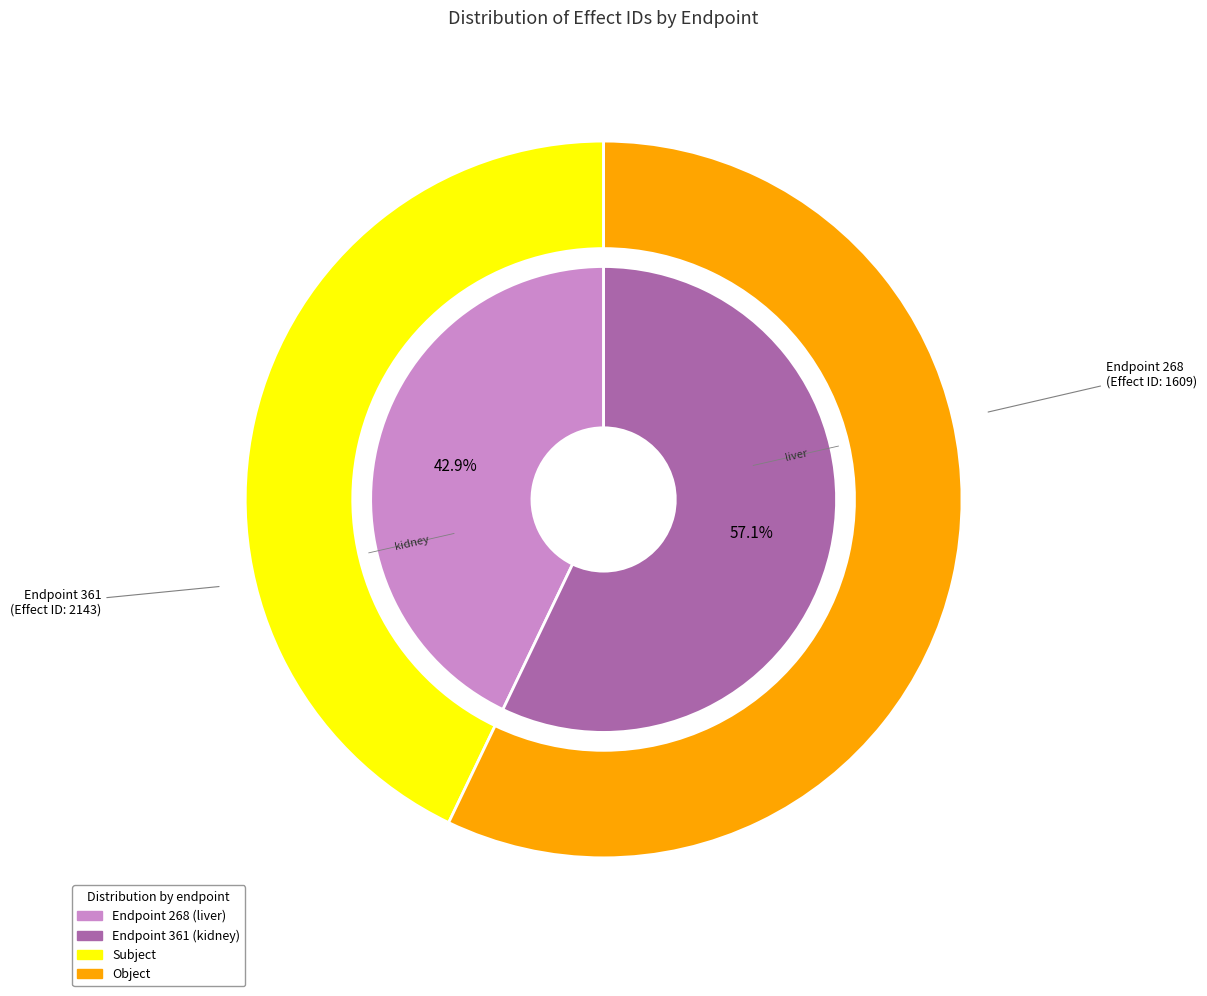

True or false: 268 accounts for 43% of the total.

True